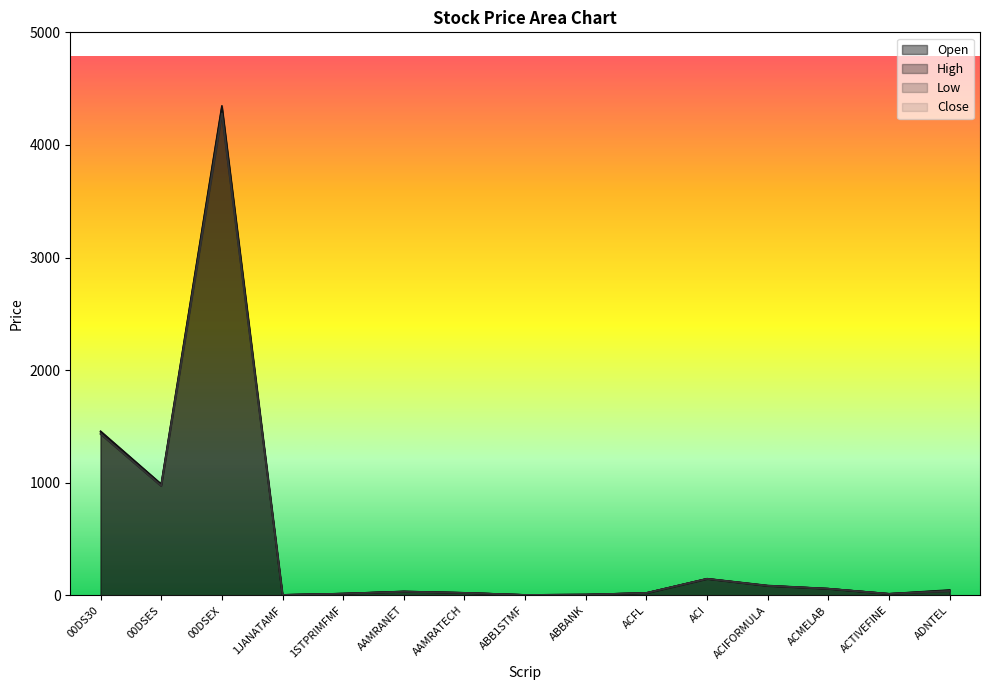

At which category does Close reach its first local peak?

00DSEX